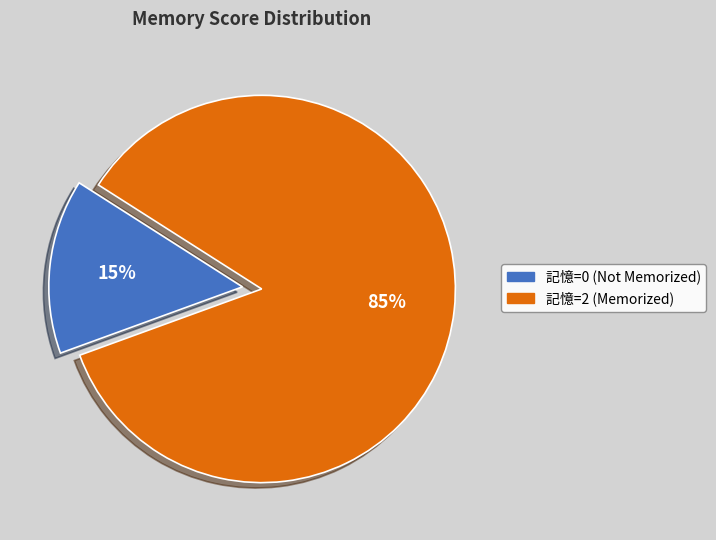

Is there a majority slice in this chart?

Yes